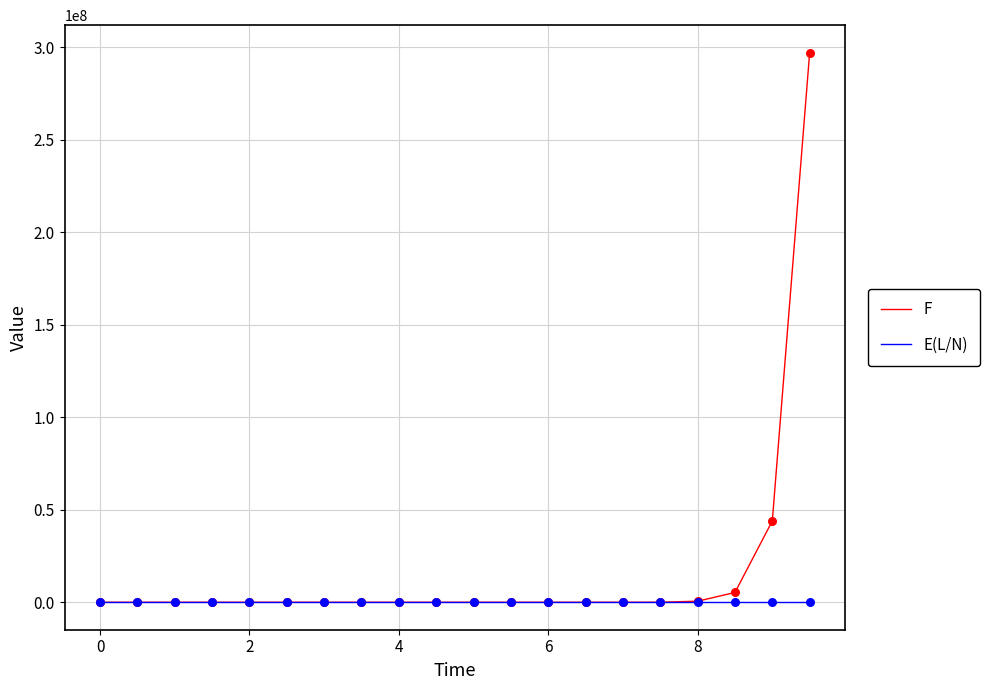

Which series has the largest total across all categories?

F